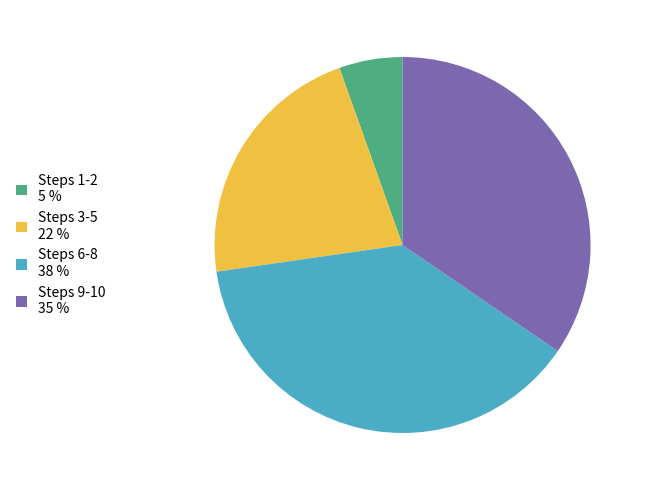

Does any single category account for the majority?

No